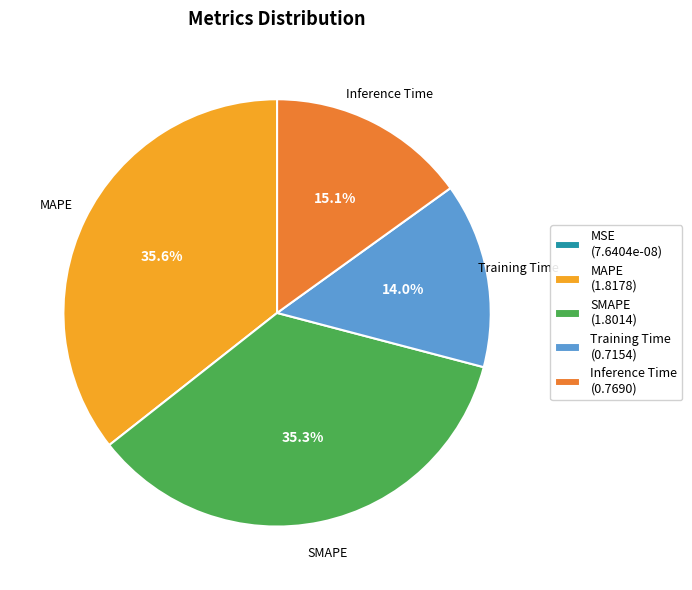

Does any single category account for the majority?

No